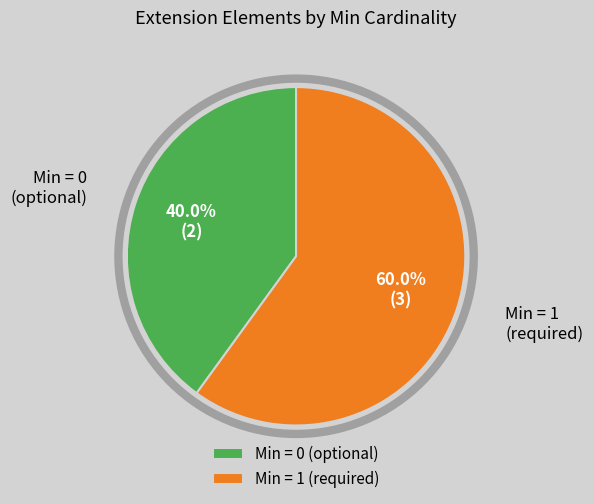

How many slices are in this pie chart?

2